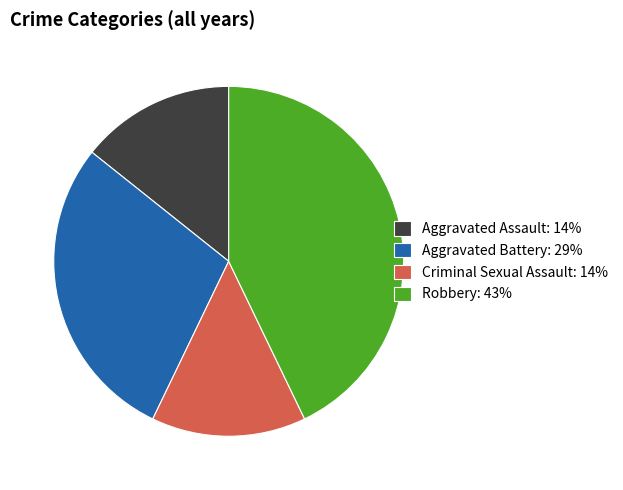

Which has a higher value, Aggravated Battery: 29% or Aggravated Assault: 14%?

Aggravated Battery: 29%